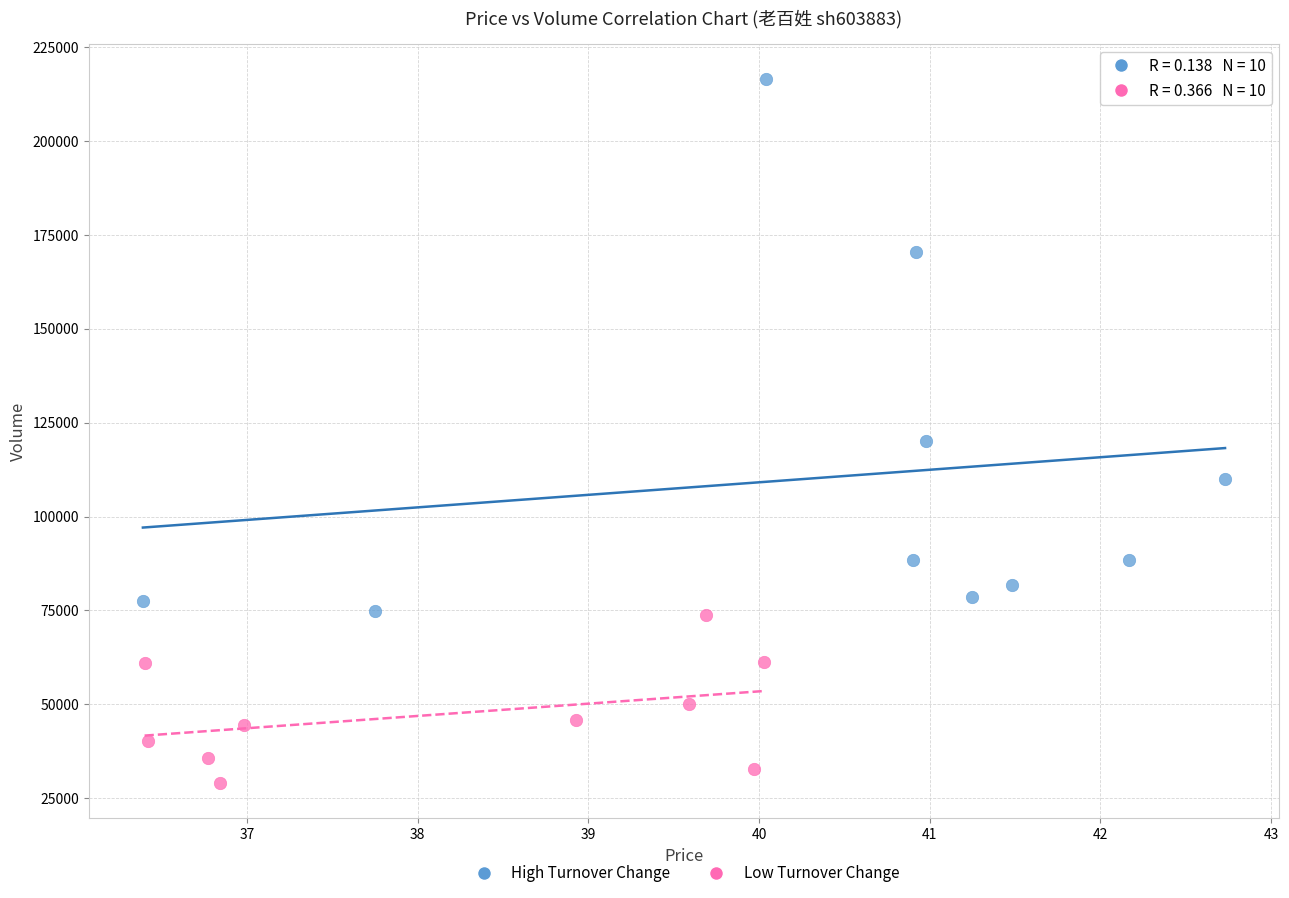

Which series has the largest Y range (max minus min)?

High Turnover Change